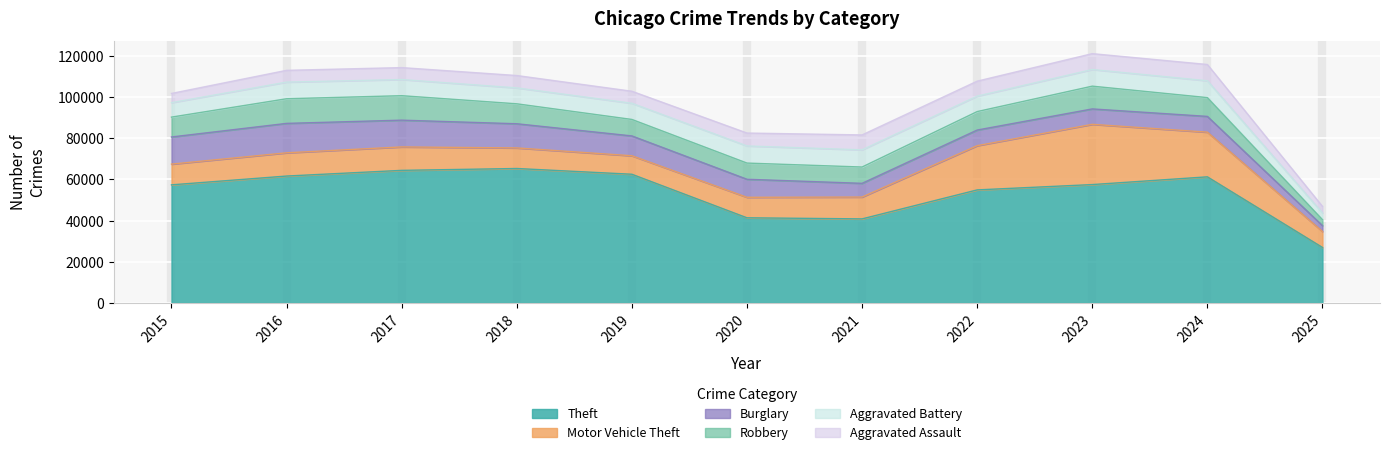

Count the number of data series in this chart.

6